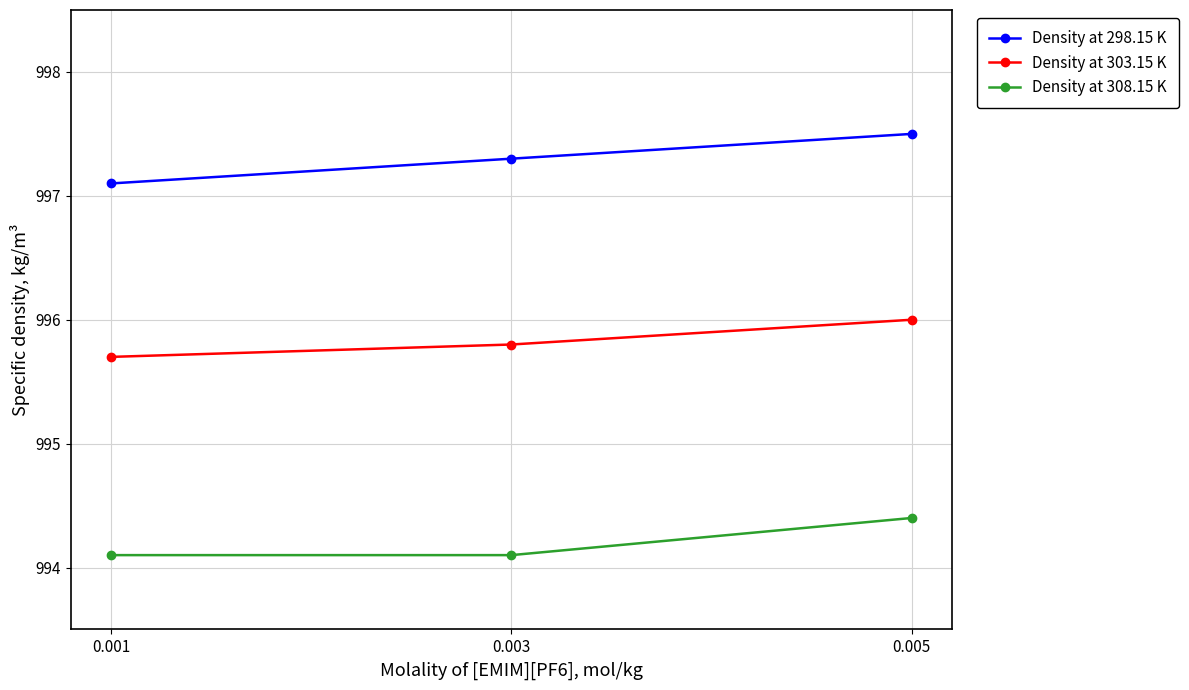

What is the difference between the maximum and minimum values in the Density at 303.15 K series?

0.3